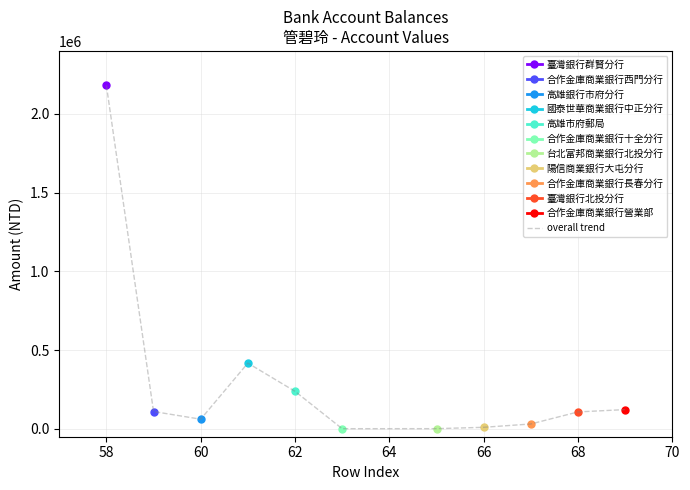

What is the maximum value for overall trend?

2181267